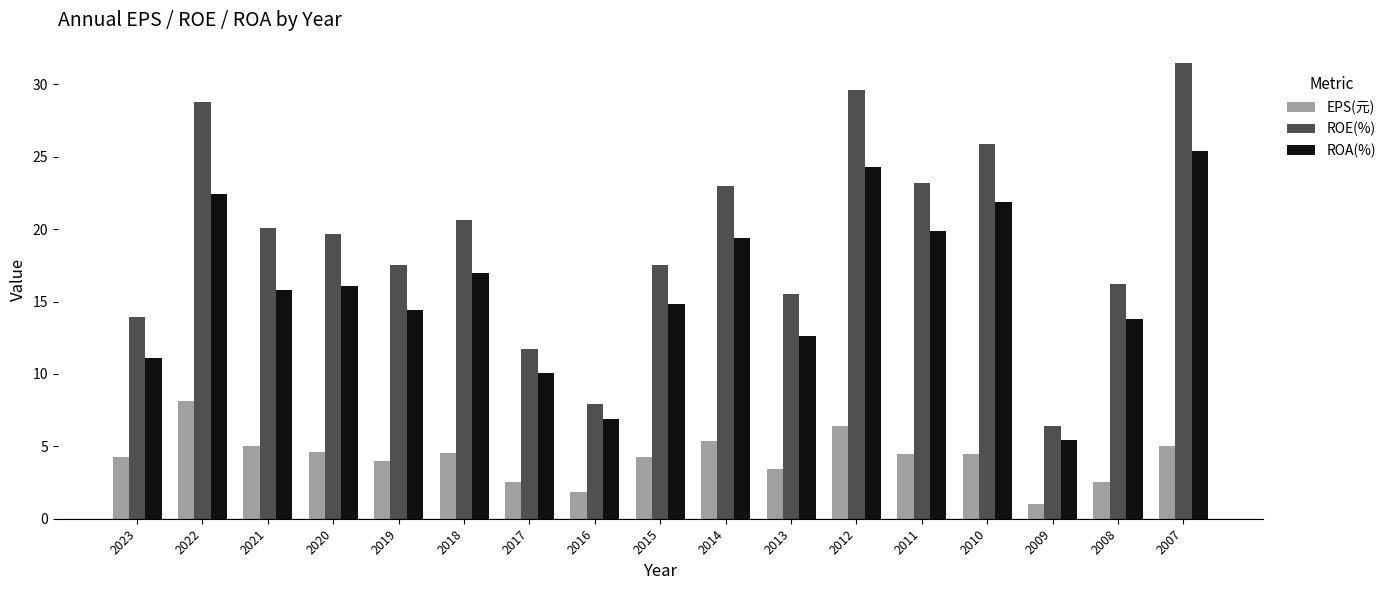

What is the difference between the ROE(%) values at 2012 and 2007?

1.9